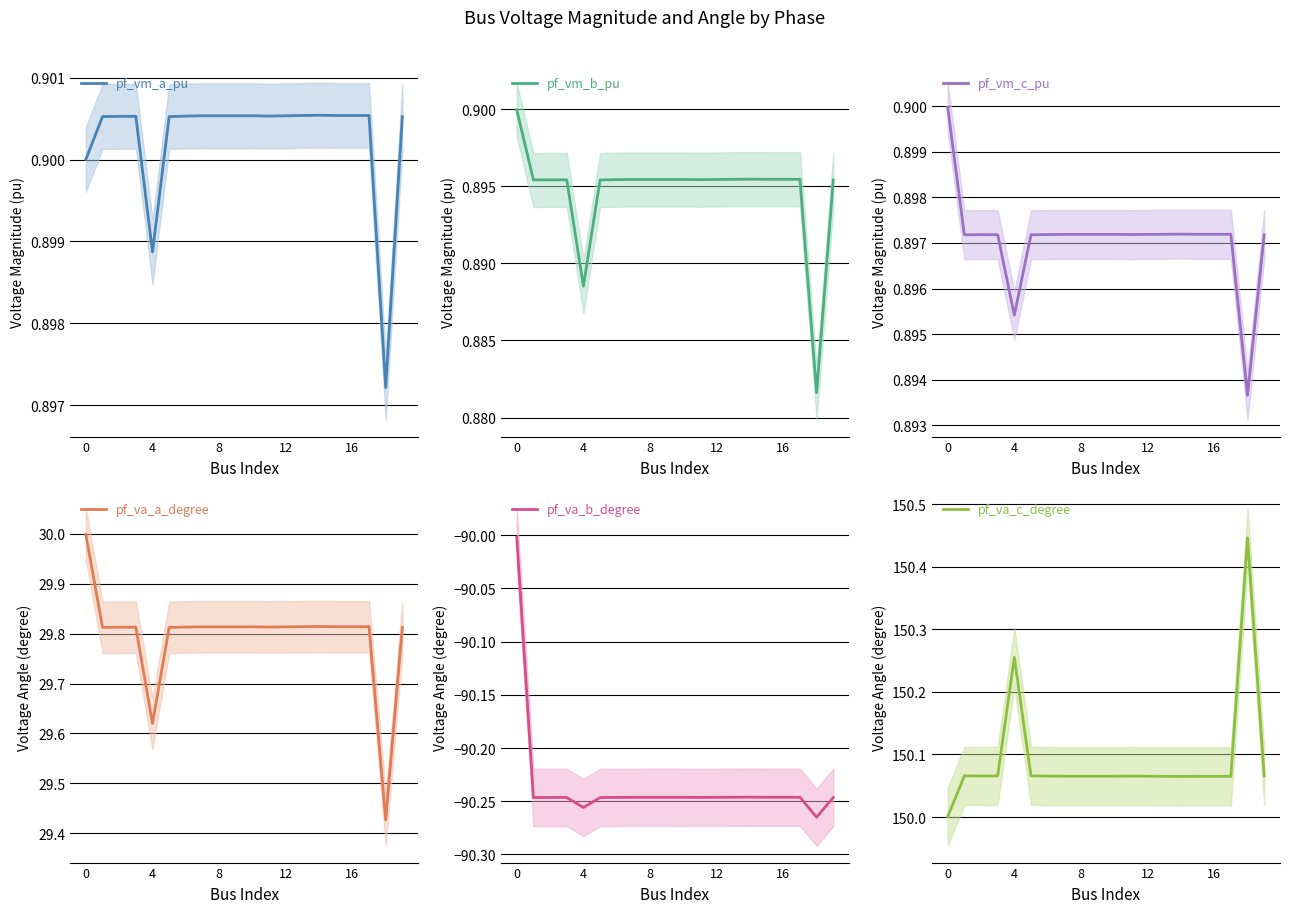

What is the approximate value of pf_vm_a_pu at 11?

0.9